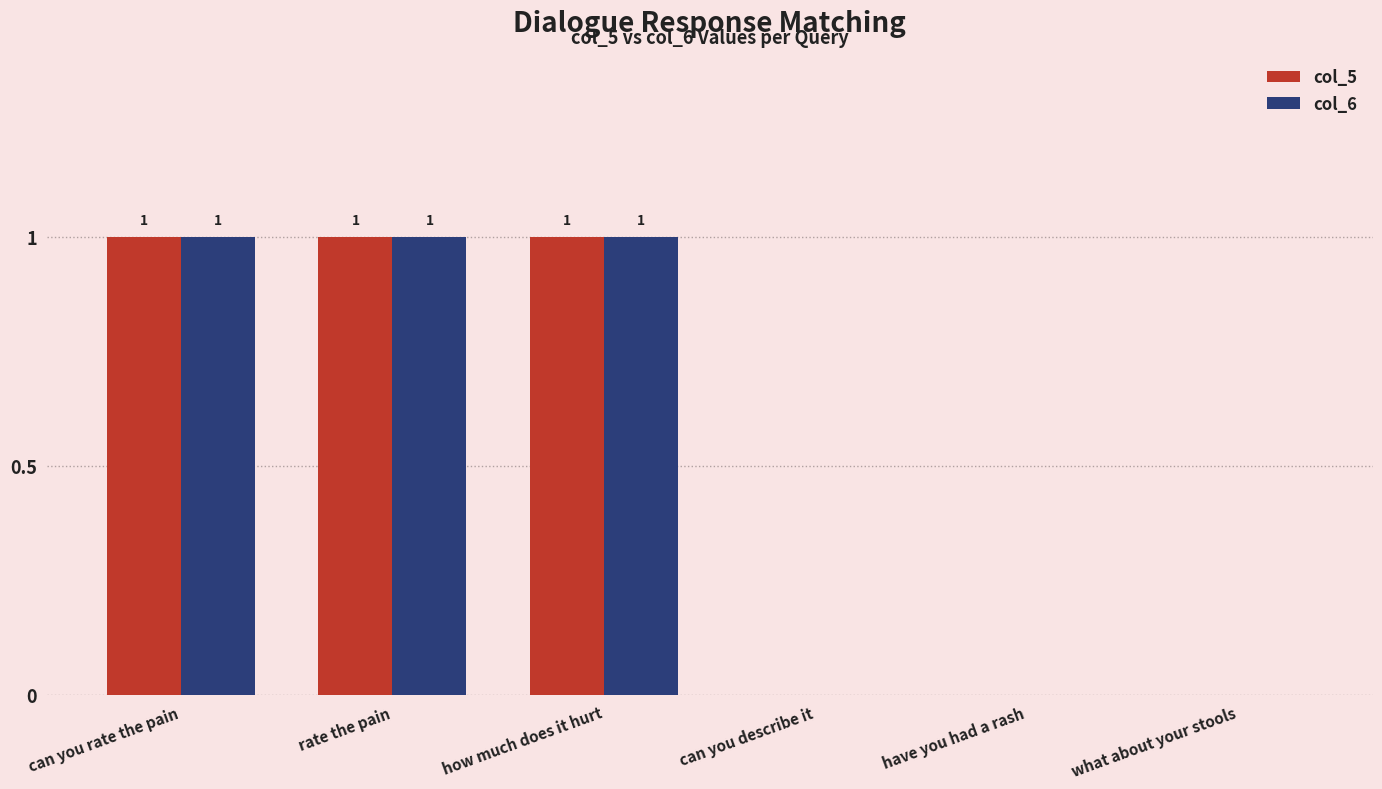

How many values in col_6 are above zero?

3